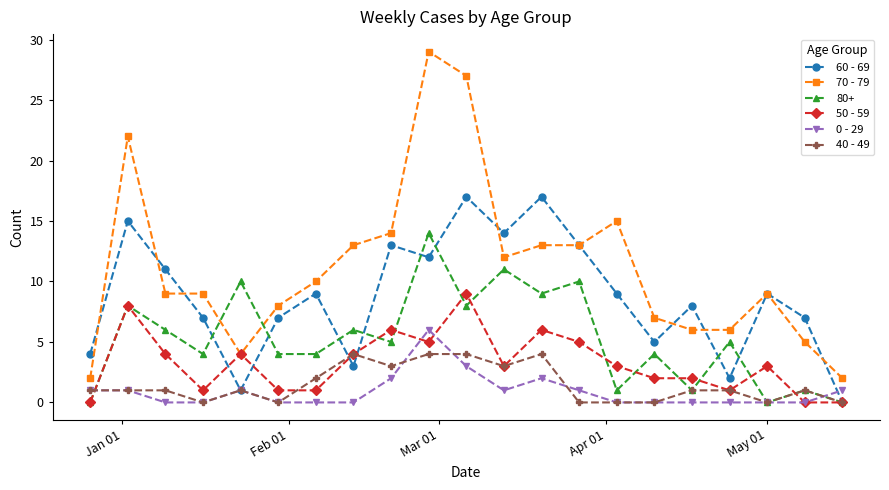

After their last crossing, which series has the higher values: 70 - 79 or 80+?

70 - 79